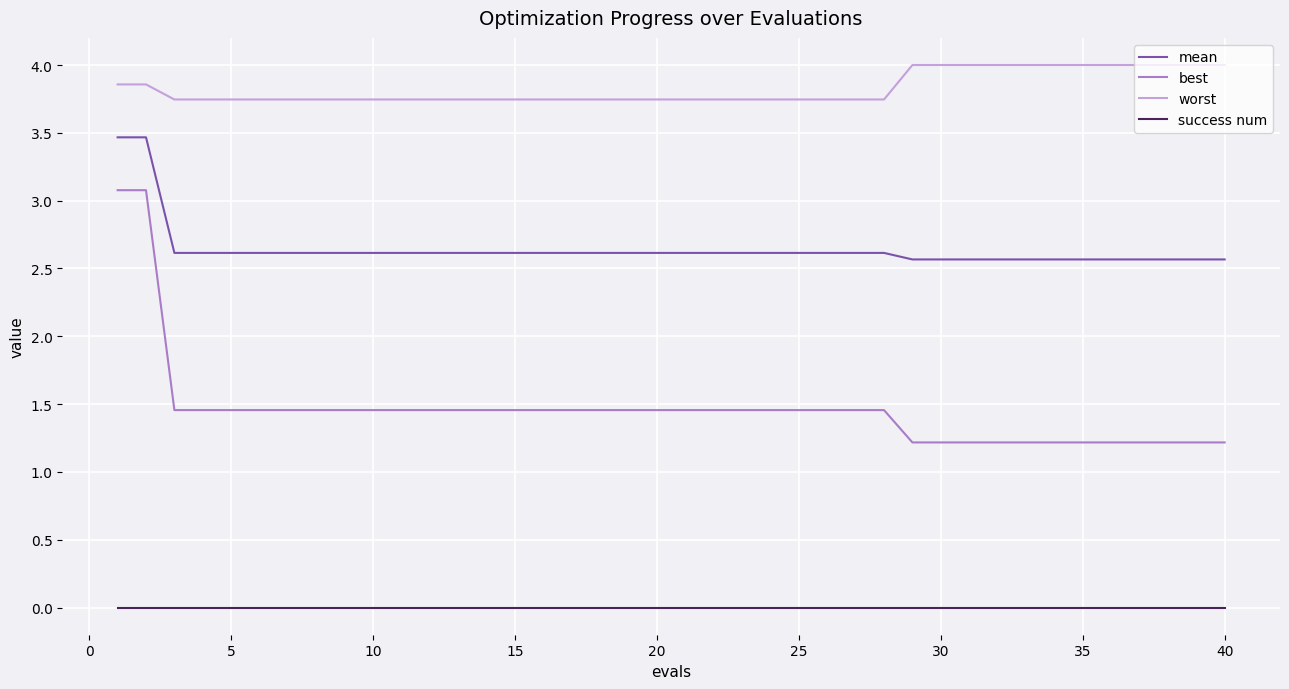

Rank the series by their maximum value, from highest to lowest.

worst, mean, best, success num